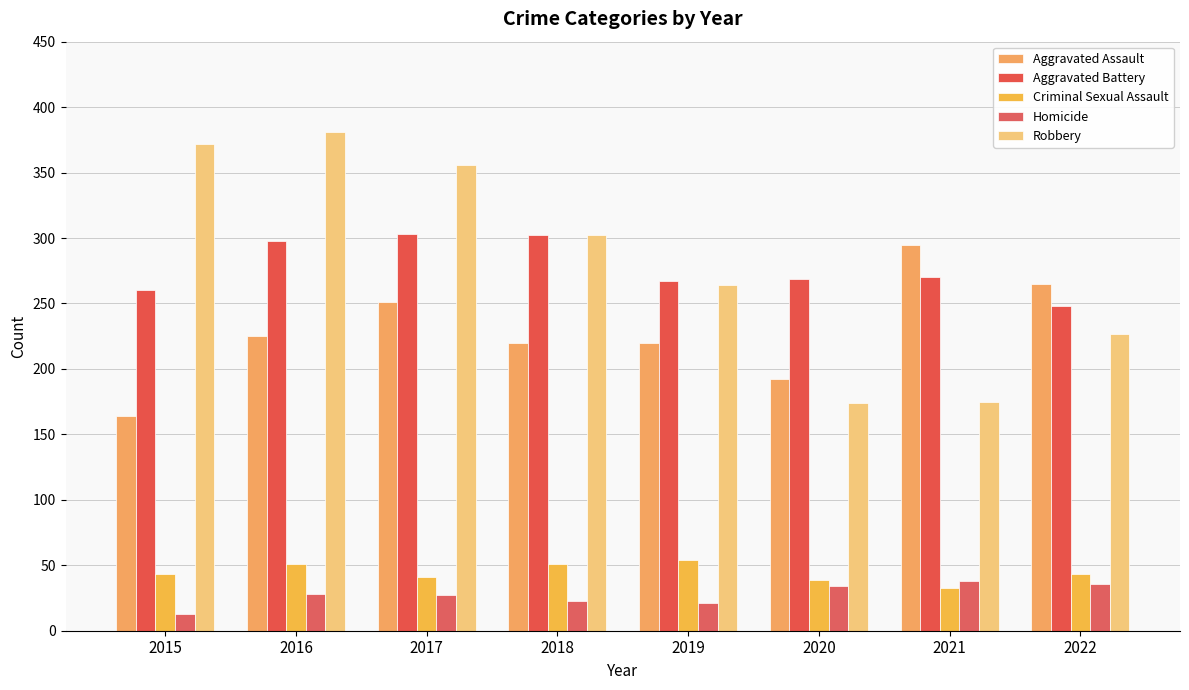

Are the bars horizontal?

No